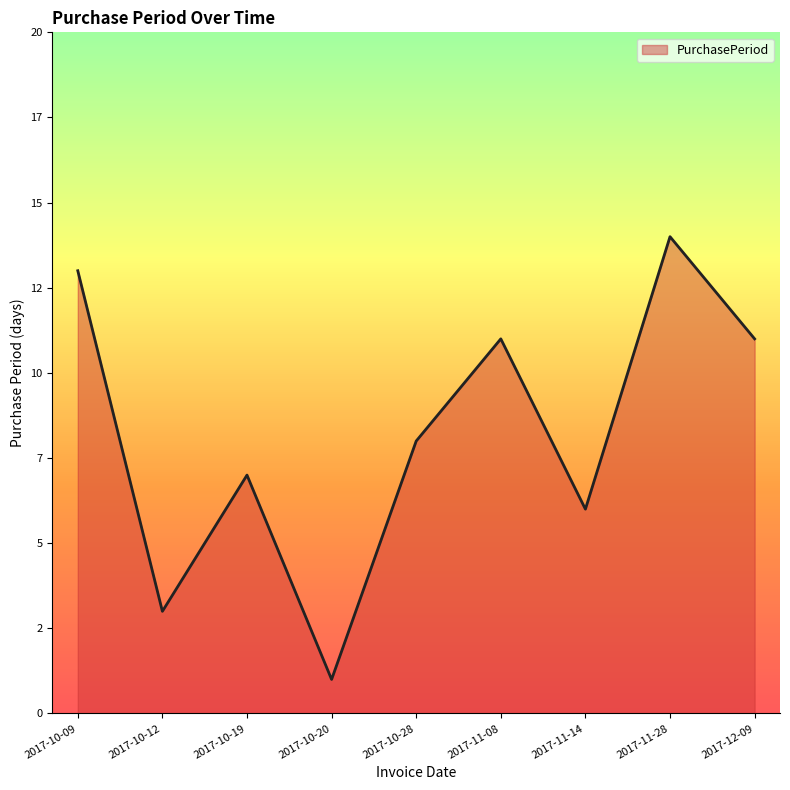

What is the difference between the values at 2017-10-12 and 2017-10-28?

5